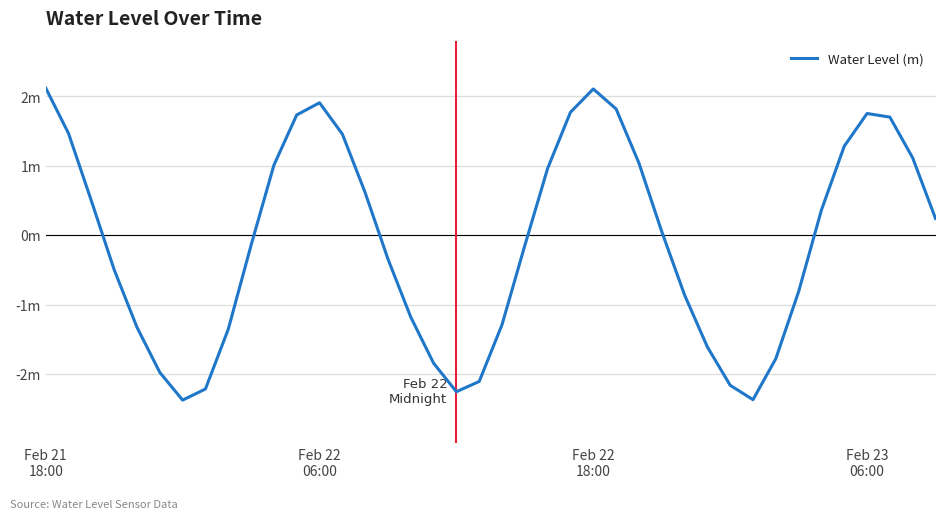

Does the chart display data point markers on the line(s)?

No